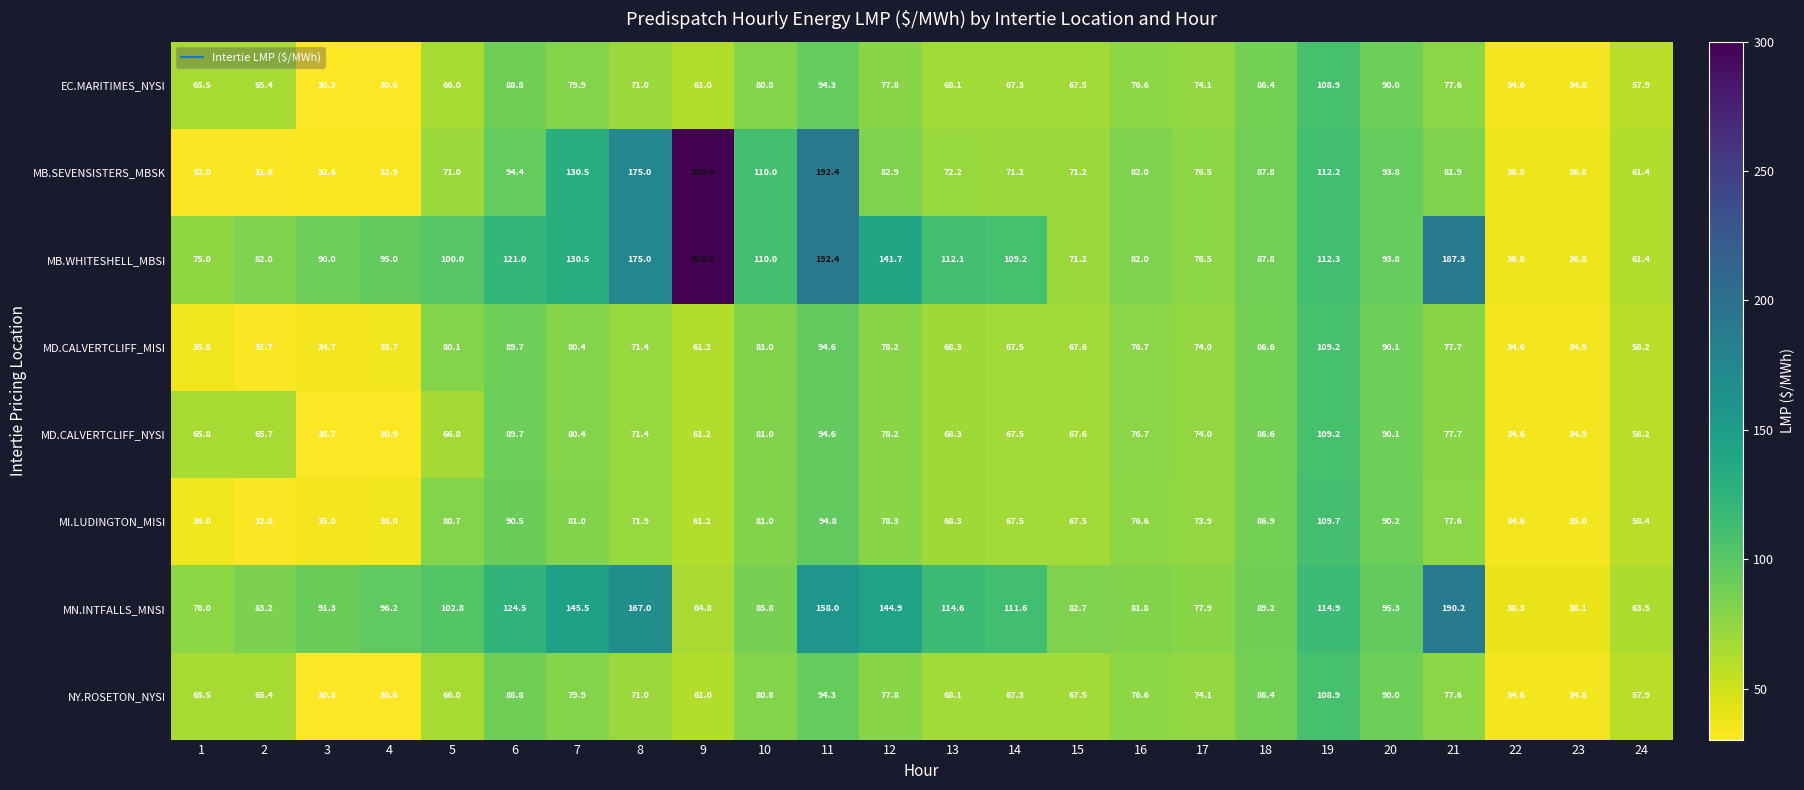

What is the difference between the highest and lowest values at 10?

29.2